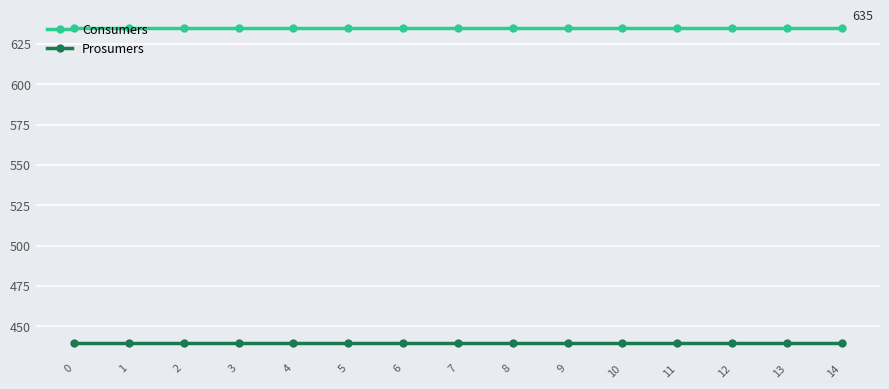

What is the approximate value of Consumers at 0?

635